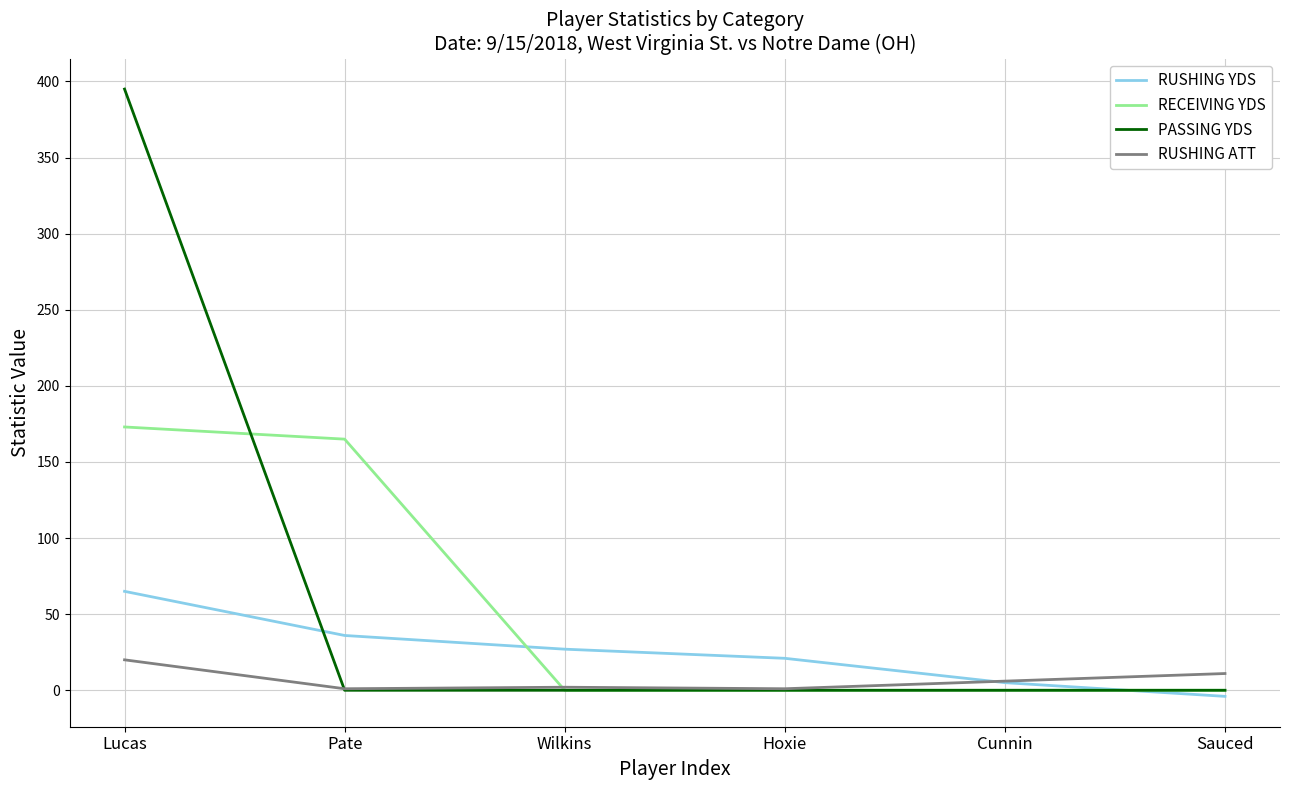

Rank the series by their average value, from lowest to highest.

RUSHING ATT, RUSHING YDS, RECEIVING YDS, PASSING YDS